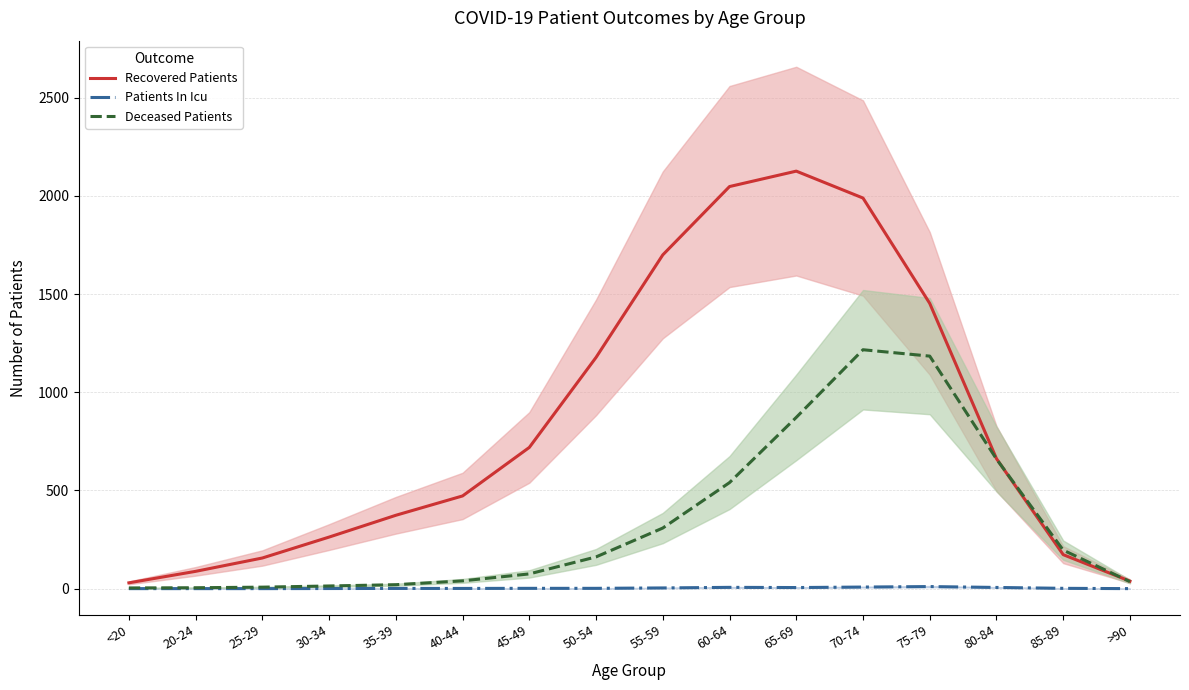

Rank the series by their average value, from highest to lowest.

Recovered Patients, Deceased Patients, Patients In Icu